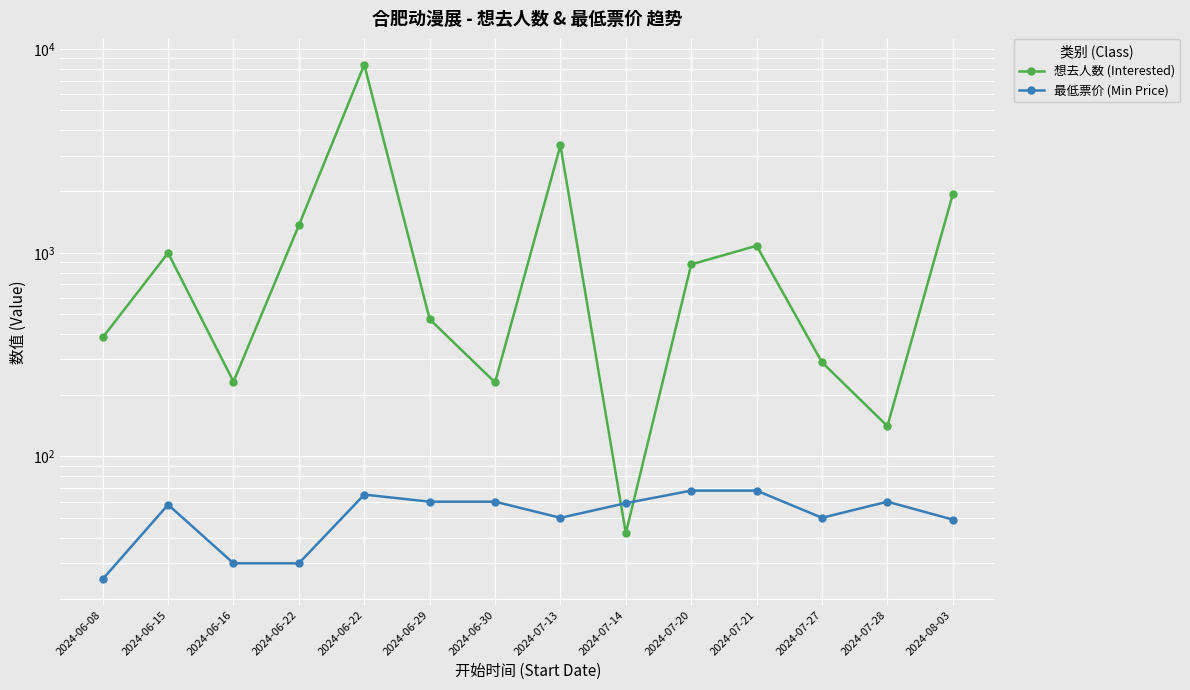

What is the label of the 7th point from the right?

2024-07-13